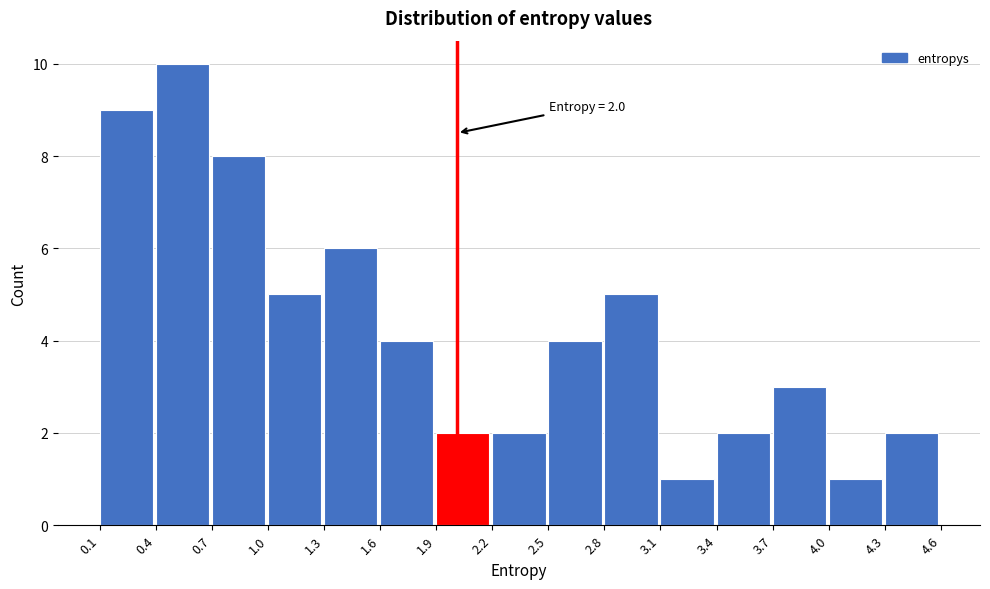

Which range on the x-axis has the tallest bar?

0.4 to 0.7